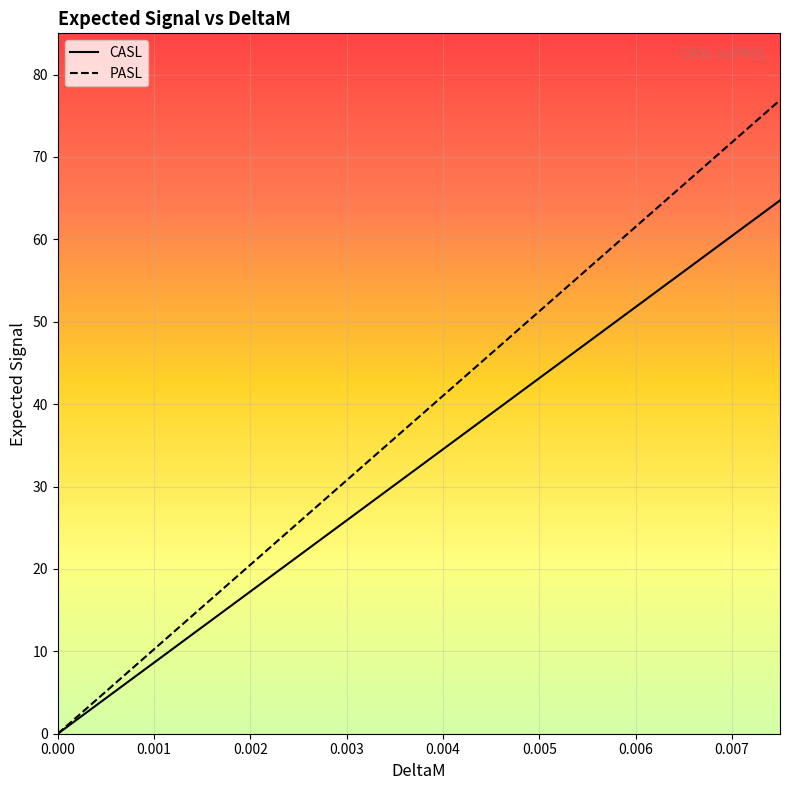

The CASL series shows 0.0 at 0.000. True or false?

True